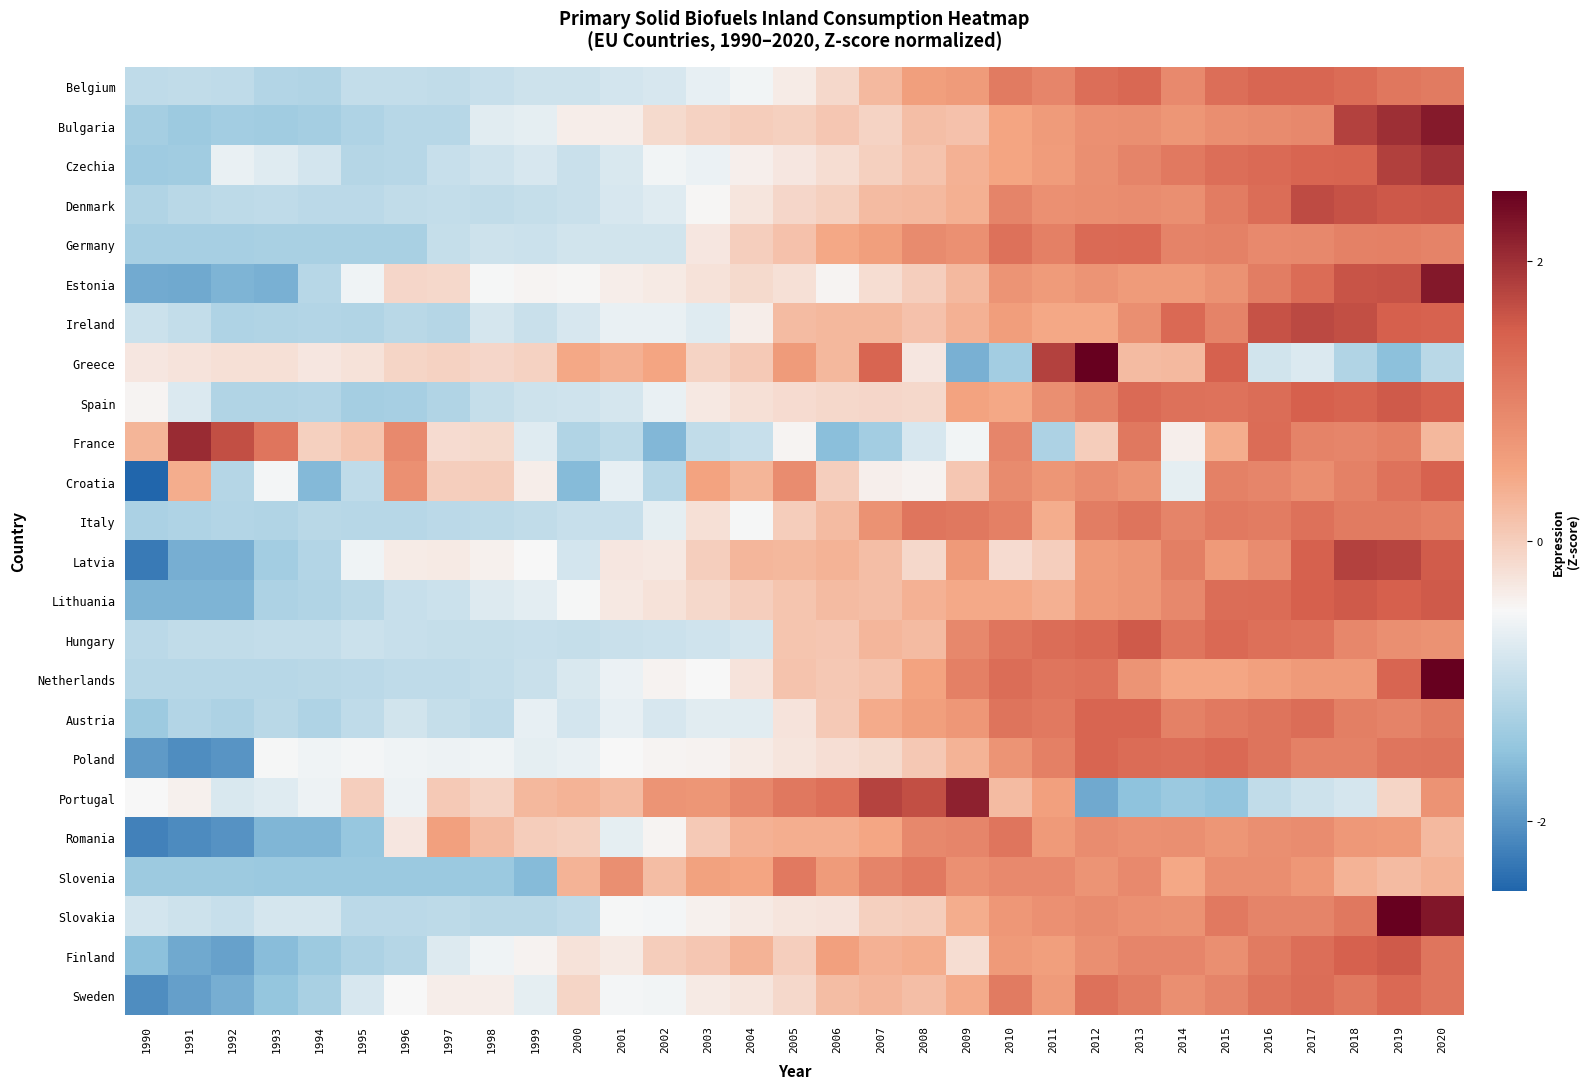

What is the total value across all series at 2020?

29.6